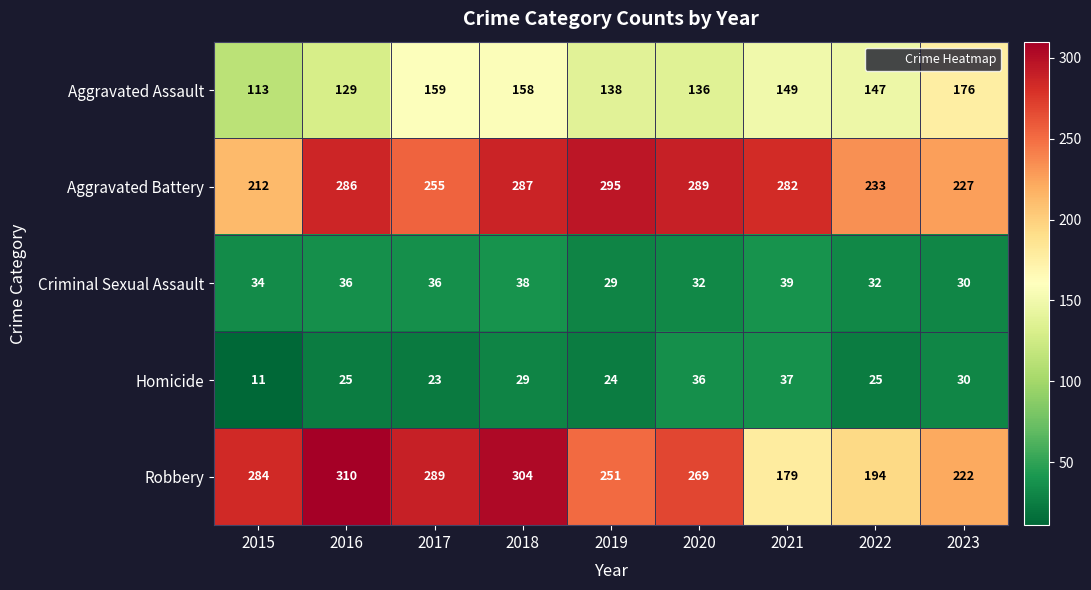

Which series has the largest total across all categories?

Aggravated Battery